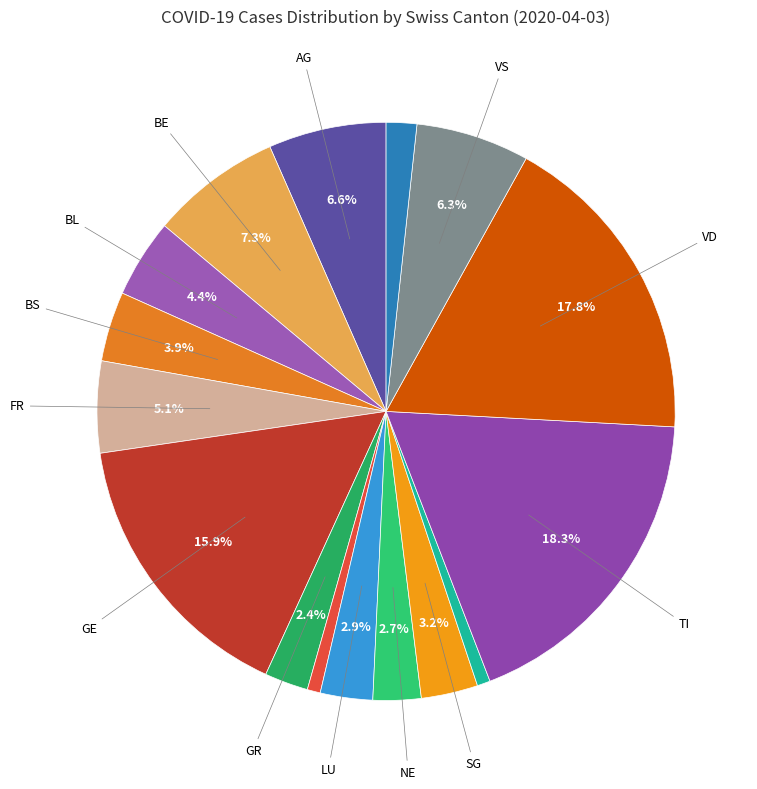

How many segments does this pie chart have?

16